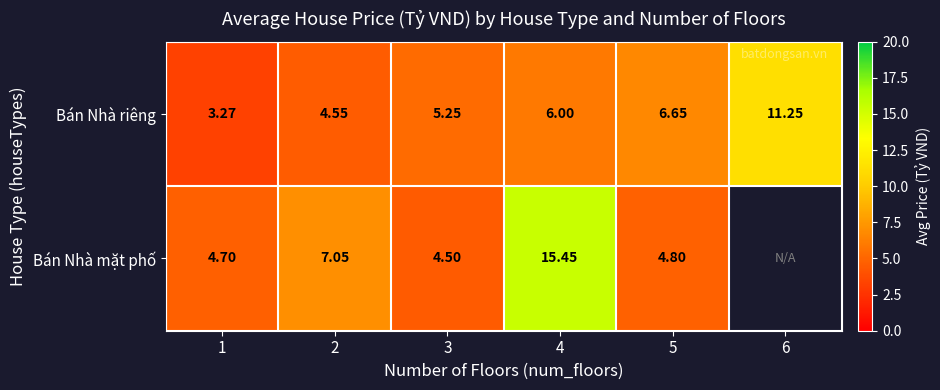

Count the number of categories in the chart.

6